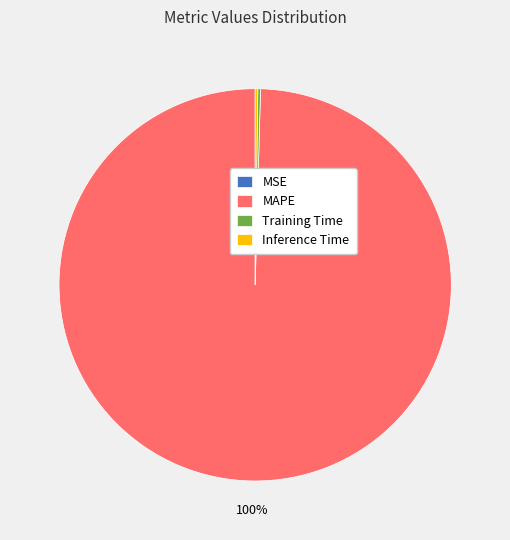

Does MAPE represent more than half of the total?

Yes